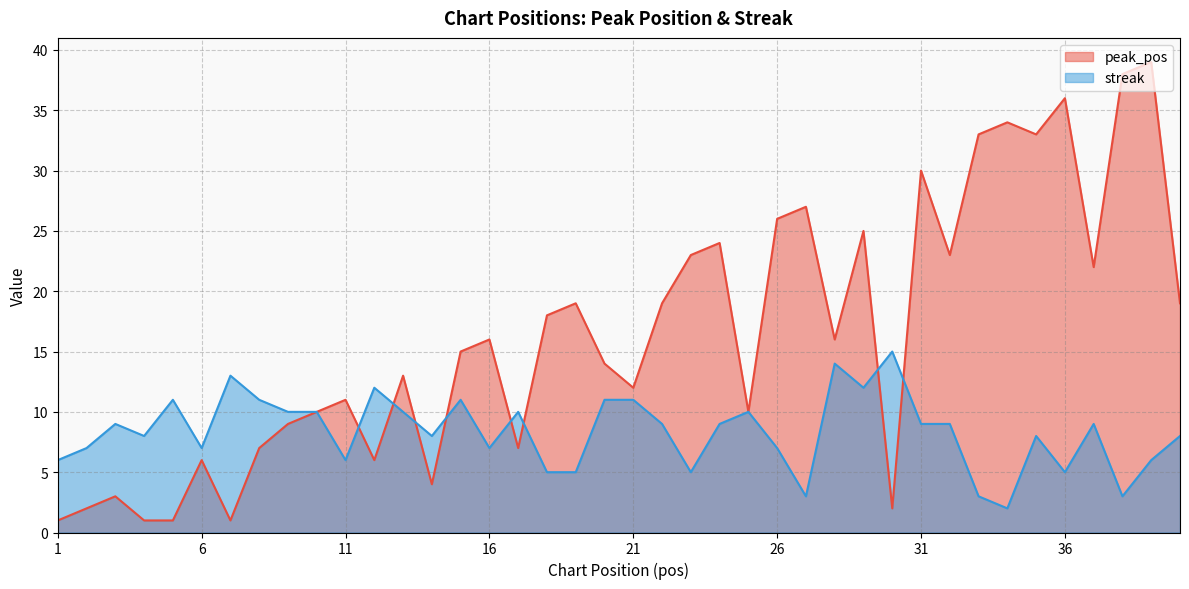

Is it true that peak_pos equals 5 at 13?

False